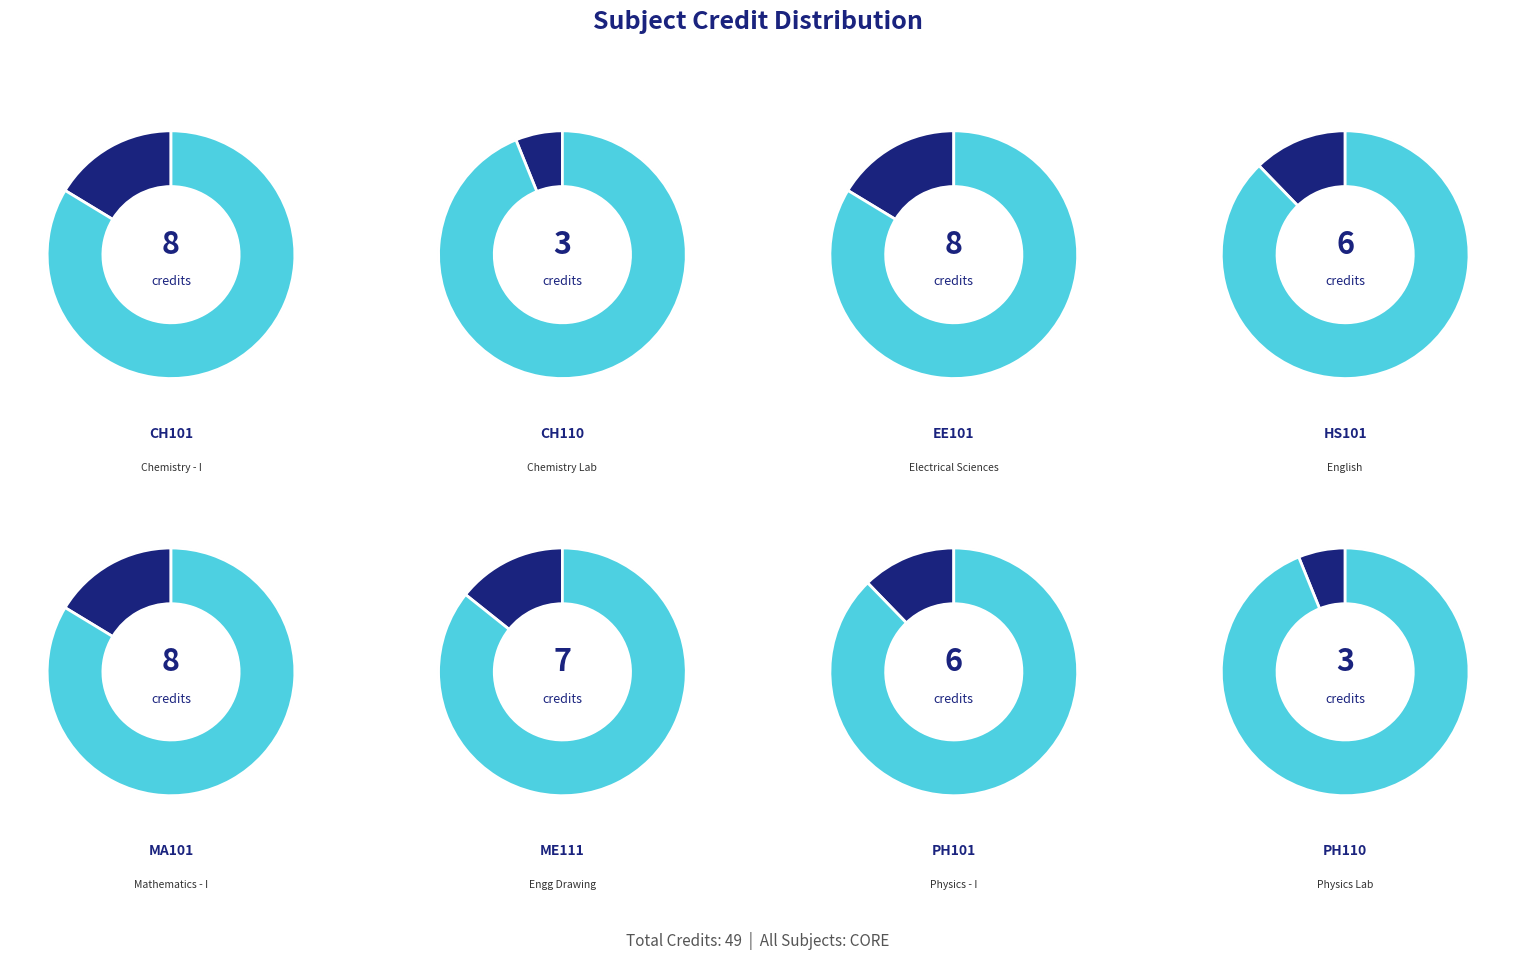

True or false: EE101 accounts for 9% of the total.

False